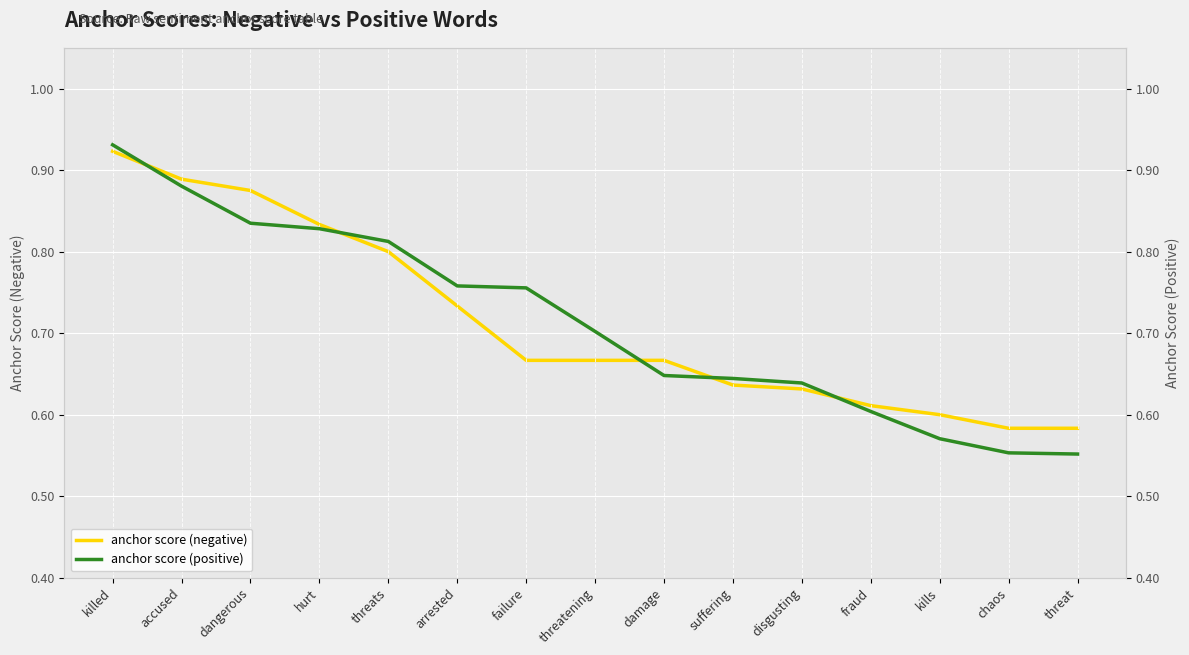

At how many categories does at least one series exceed 0?

15